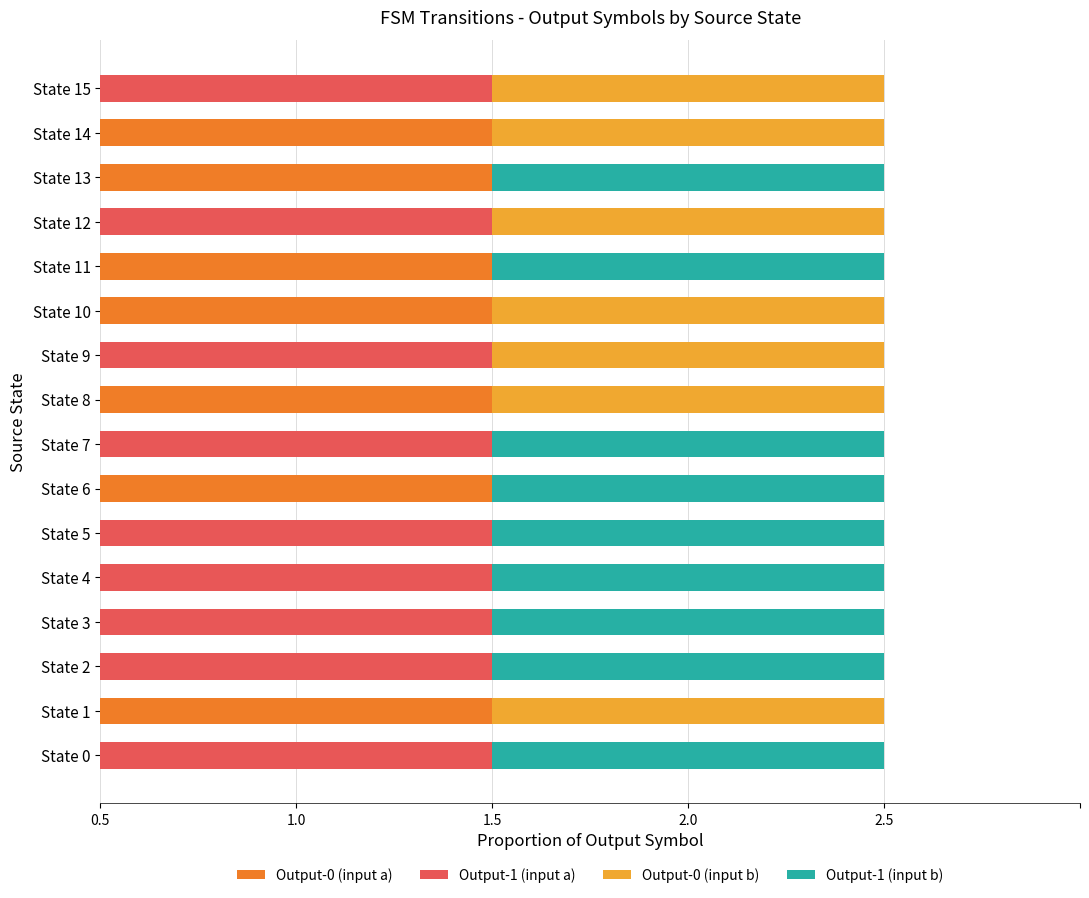

Which series has the largest range (max minus min)?

Output-0 (input a)